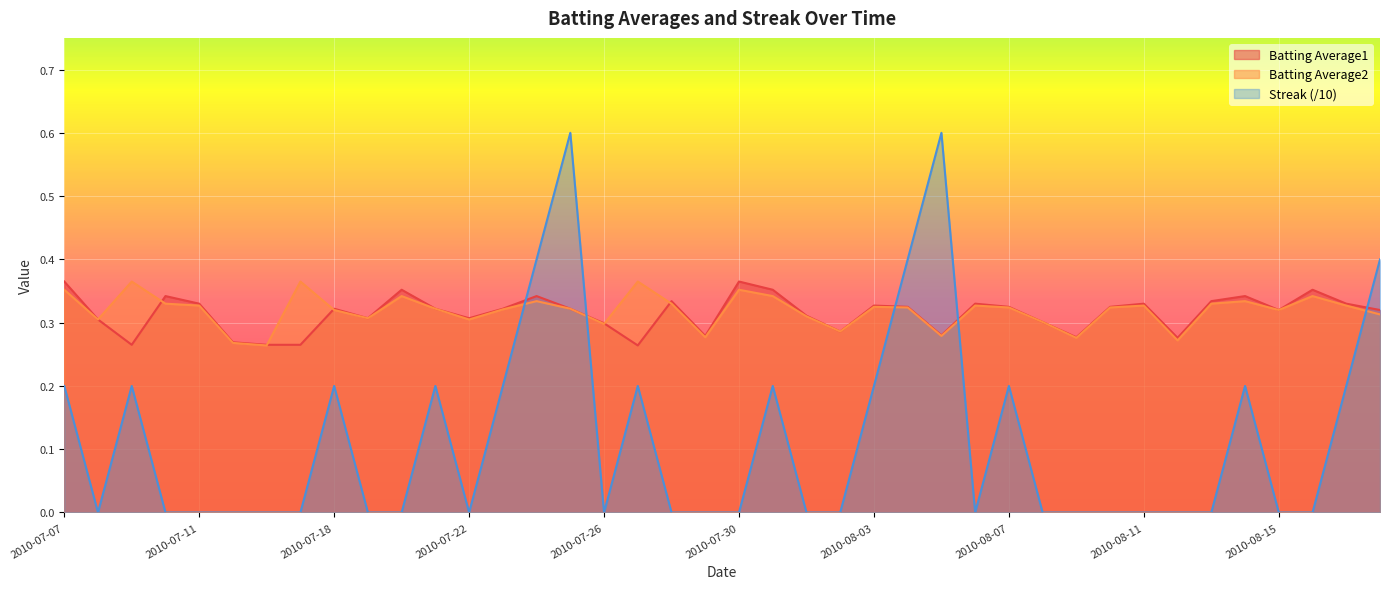

Between 2010-07-09 and 2010-07-19, which series saw the biggest shift?

Streak